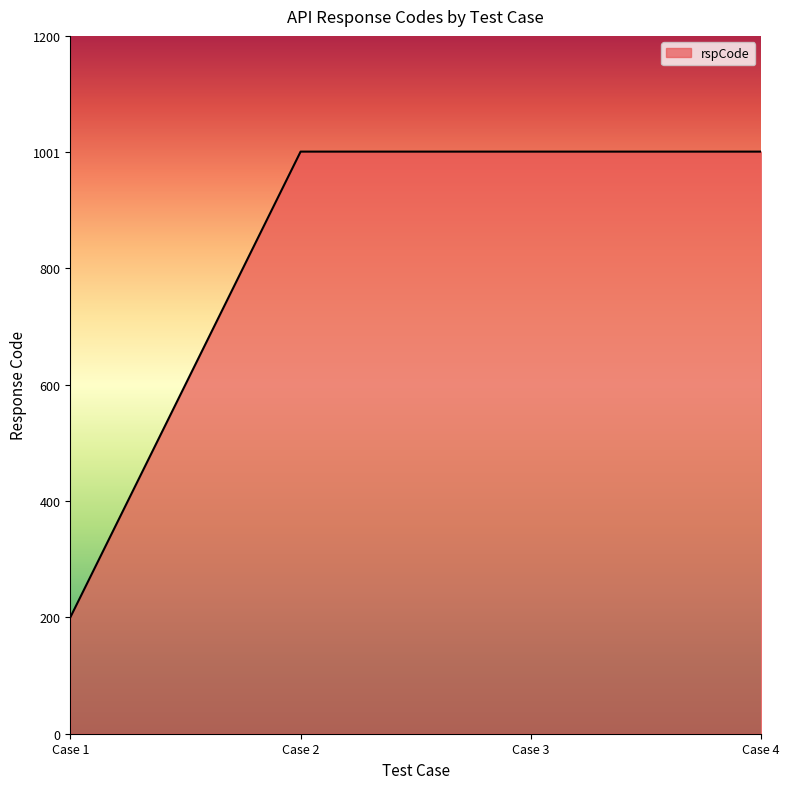

The value at Case 1 is 98. True or false?

False